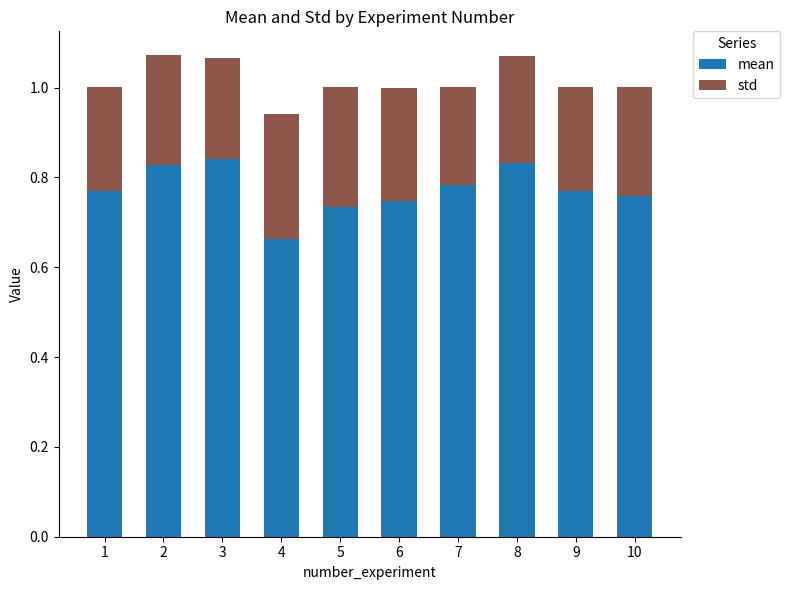

What is the total value across all series at 9?

1.0